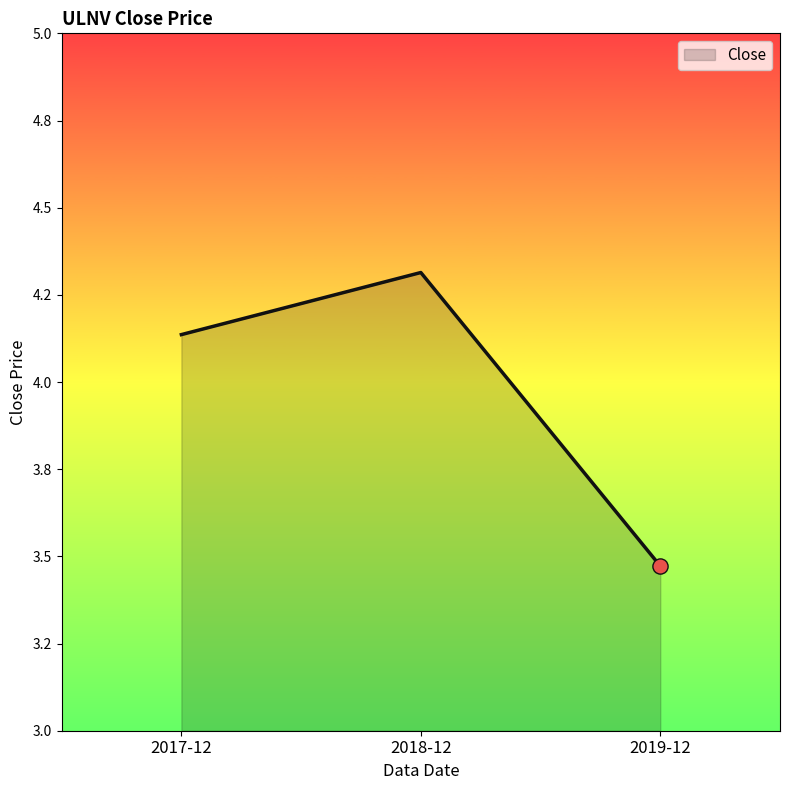

Between 2017-12 and 2019-12, which is larger?

2017-12